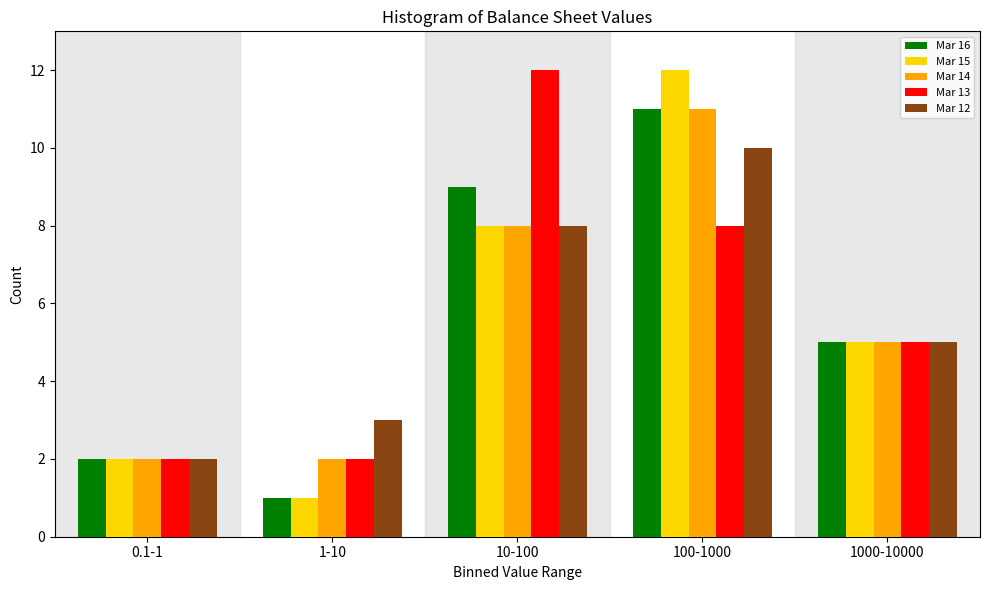

Reading left to right, what are all the values shown in this chart?

Mar 16: 0.1-1=2	1-10=1	10-100=9	100-1000=11	1000-10000=5
Mar 15: 0.1-1=2	1-10=1	10-100=8	100-1000=12	1000-10000=5
Mar 14: 0.1-1=2	1-10=2	10-100=8	100-1000=11	1000-10000=5
Mar 13: 0.1-1=2	1-10=2	10-100=12	100-1000=8	1000-10000=5
Mar 12: 0.1-1=2	1-10=3	10-100=8	100-1000=10	1000-10000=5